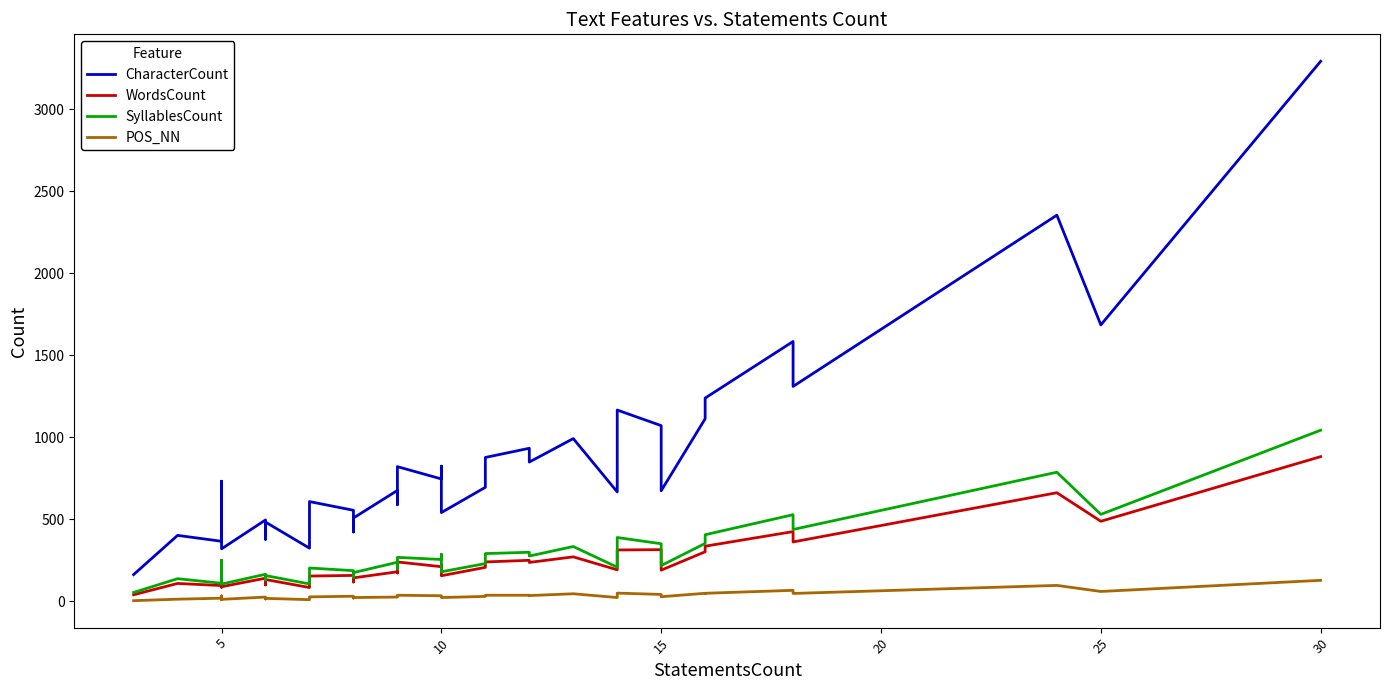

What are all the series names shown in the legend?

CharacterCount, WordsCount, SyllablesCount, POS_NN